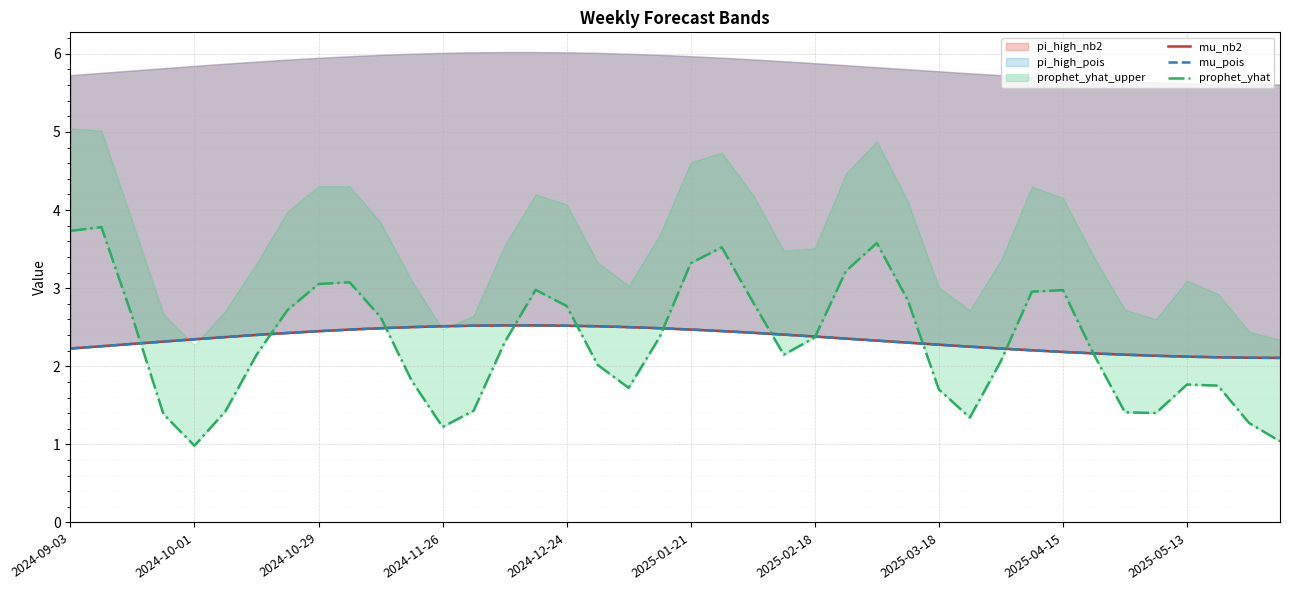

What is the label of the 1st point from the left?

2024-09-03